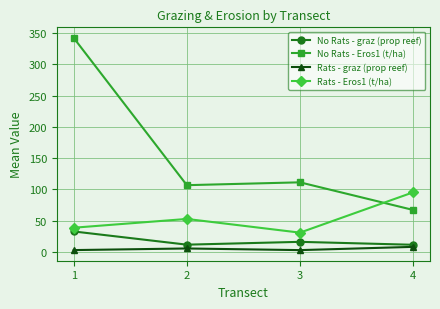

The Rats - Eros1 (t/ha) series shows 34.5 at 4. True or false?

False